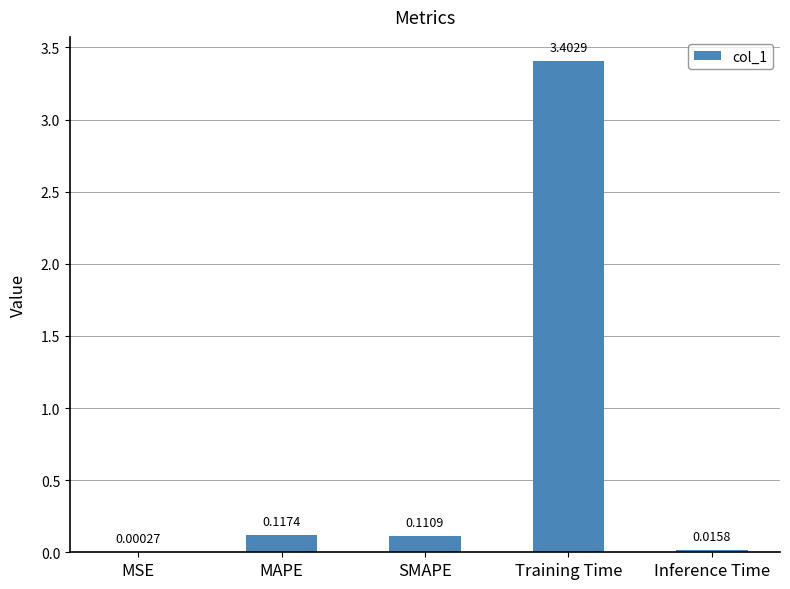

What is the sum of all values?

3.6